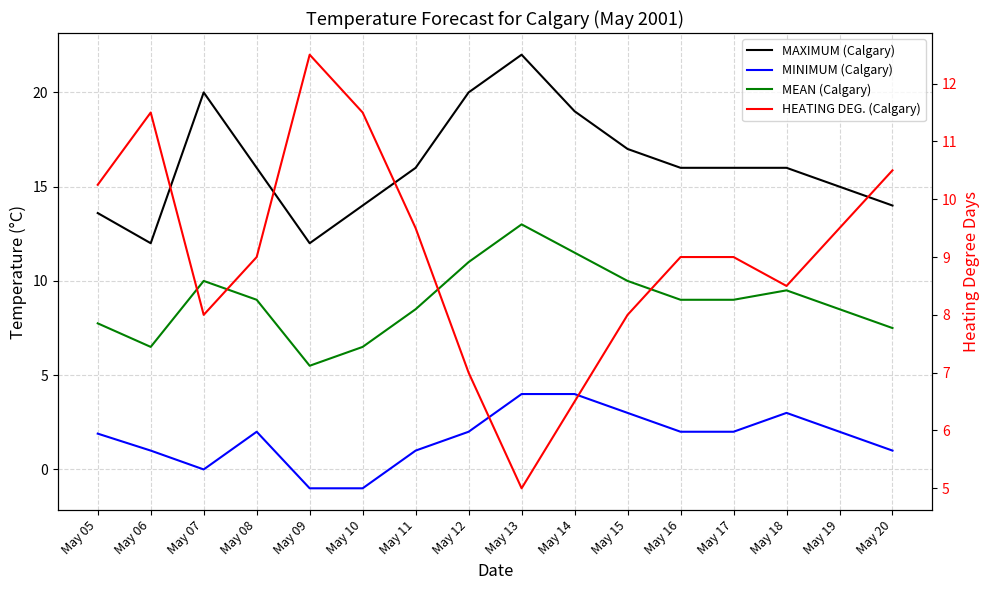

Between May 17 and May 07, which is larger?

May 07